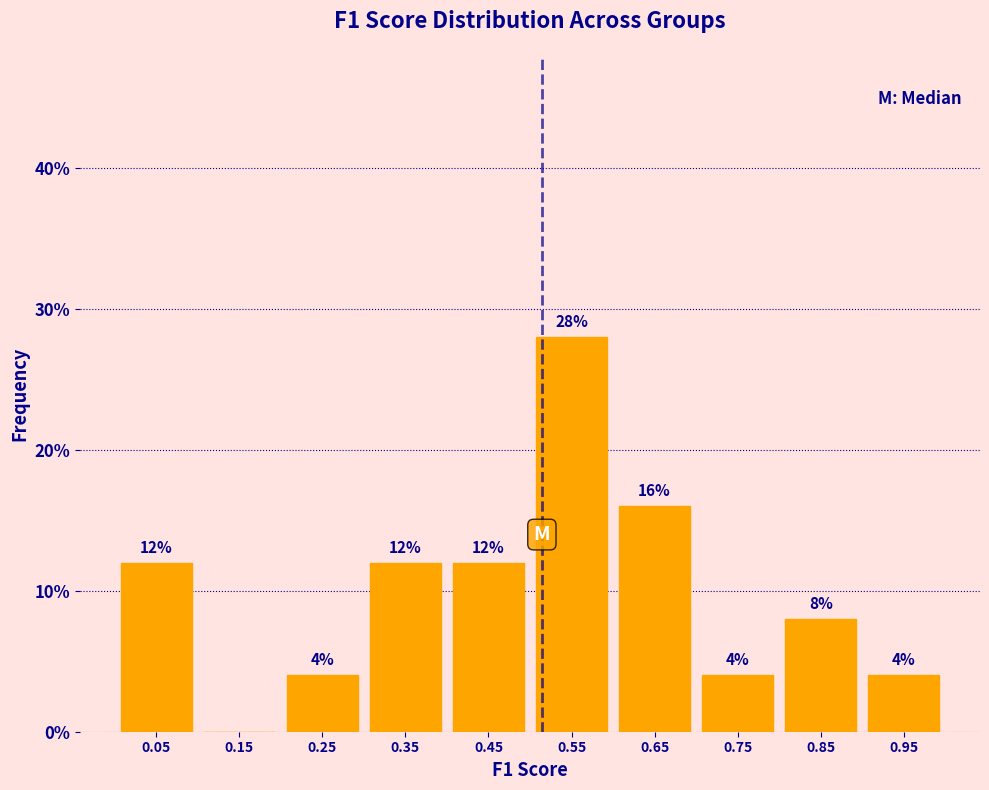

Which range on the x-axis has the tallest bar?

0.5 to 0.6